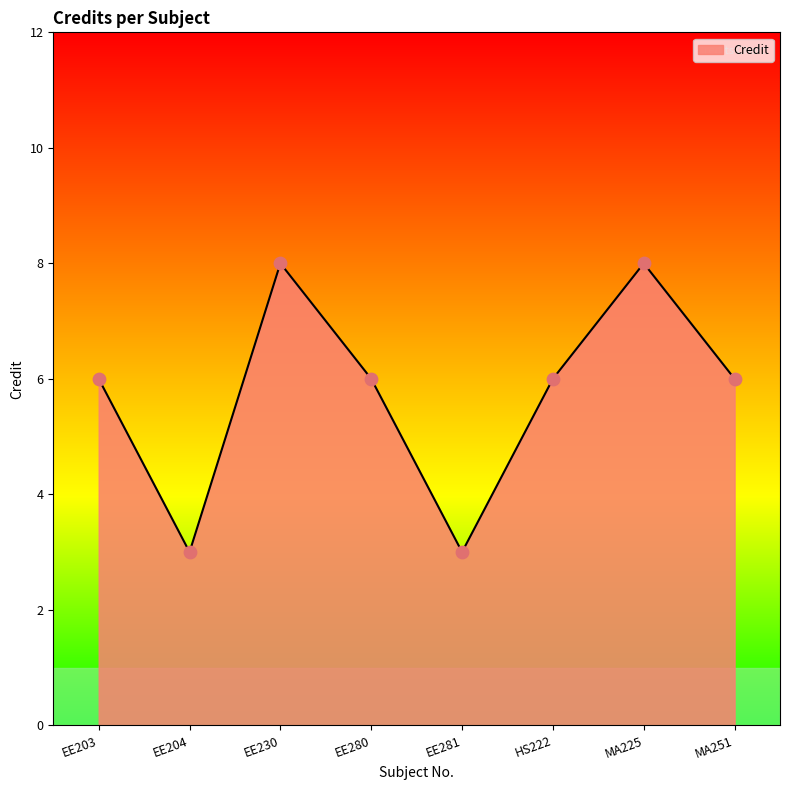

Which has a higher value, HS222 or EE230?

EE230